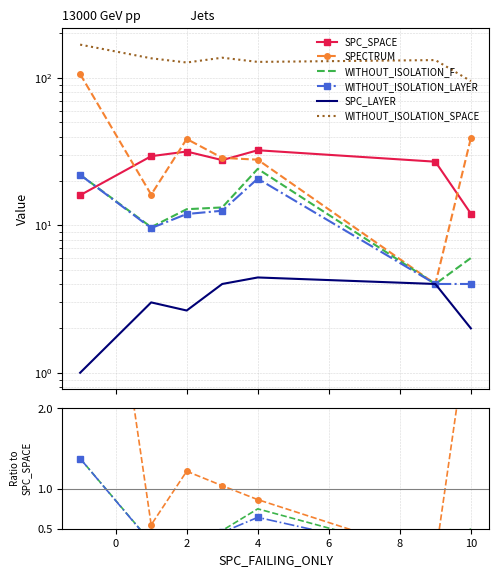

True or false: SPC_LAYER has more than 1 points higher than both neighbors.

True